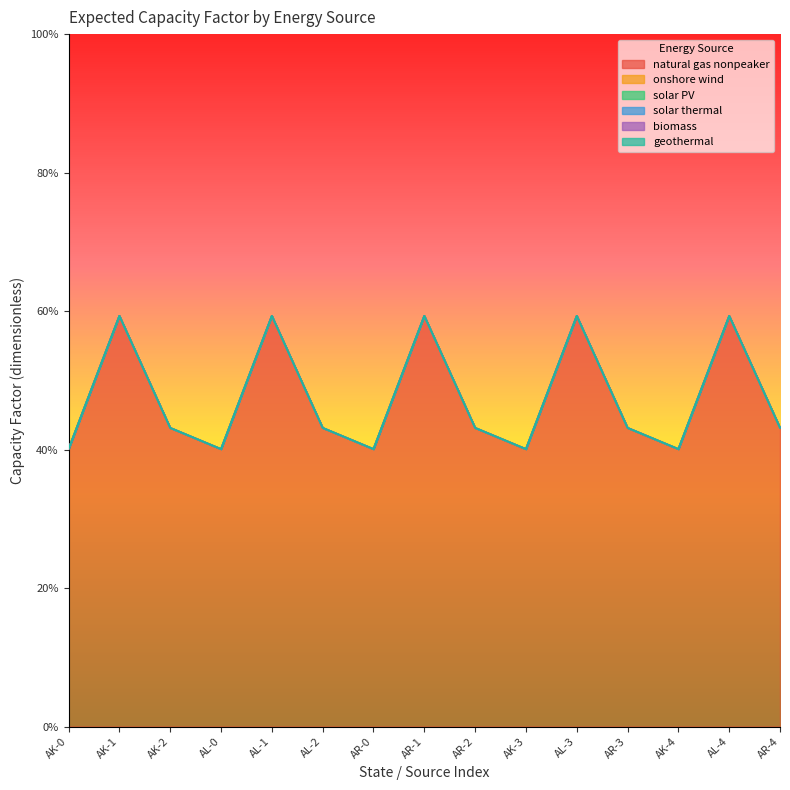

True or false: biomass and natural gas nonpeaker cross at least once.

False